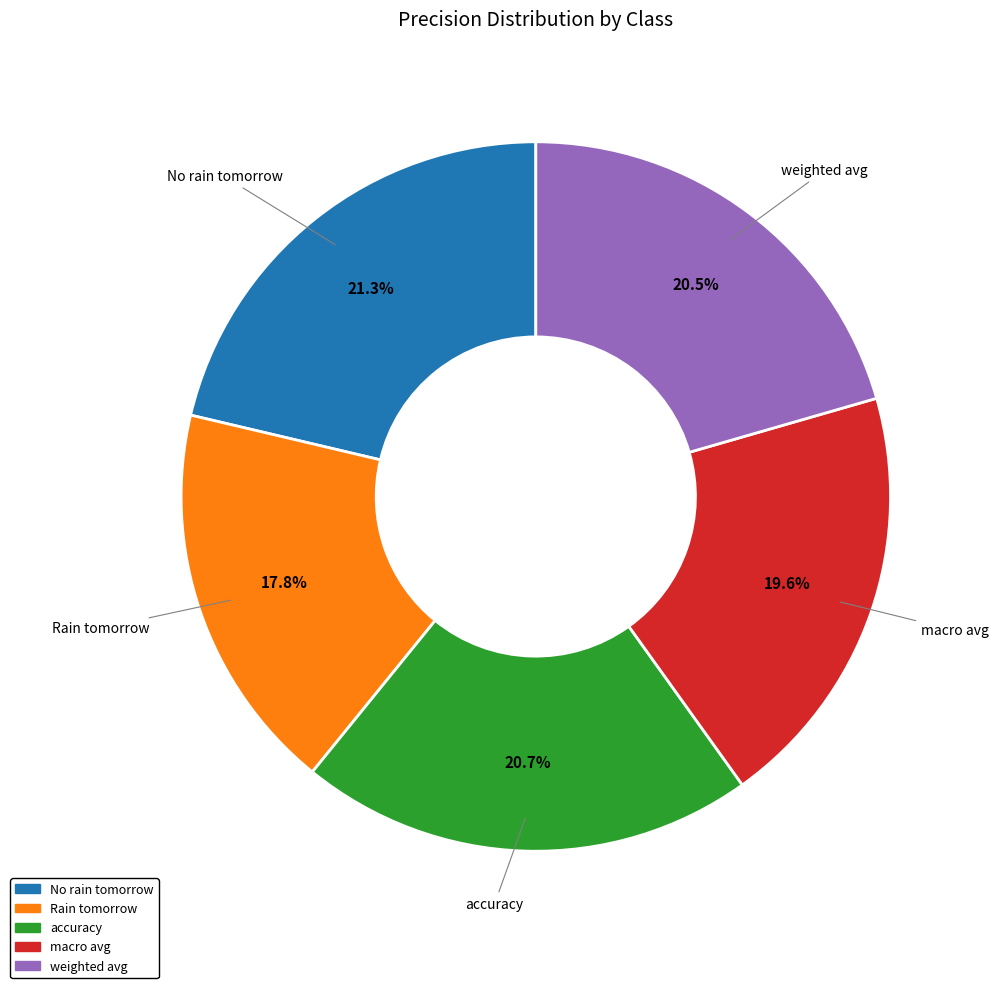

True or false: No rain tomorrow accounts for 21% of the total.

True